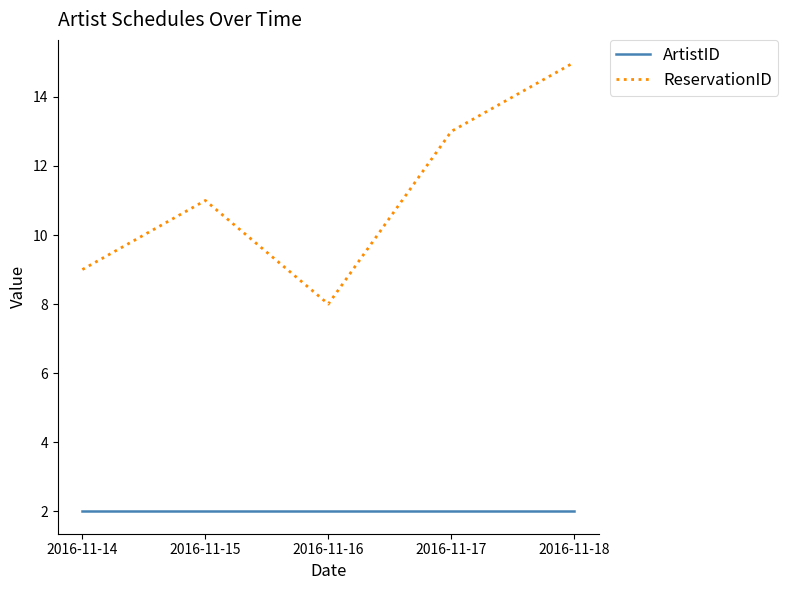

Is the value of ReservationID at 2016-11-14 greater than the value of ArtistID at 2016-11-16?

Yes